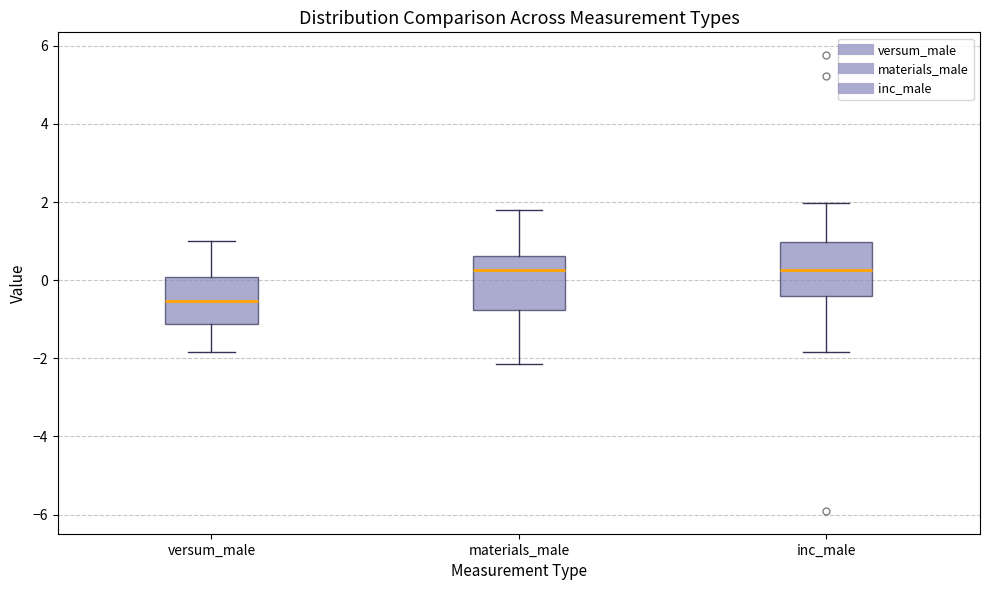

Which box has the lowest median line?

versum_male